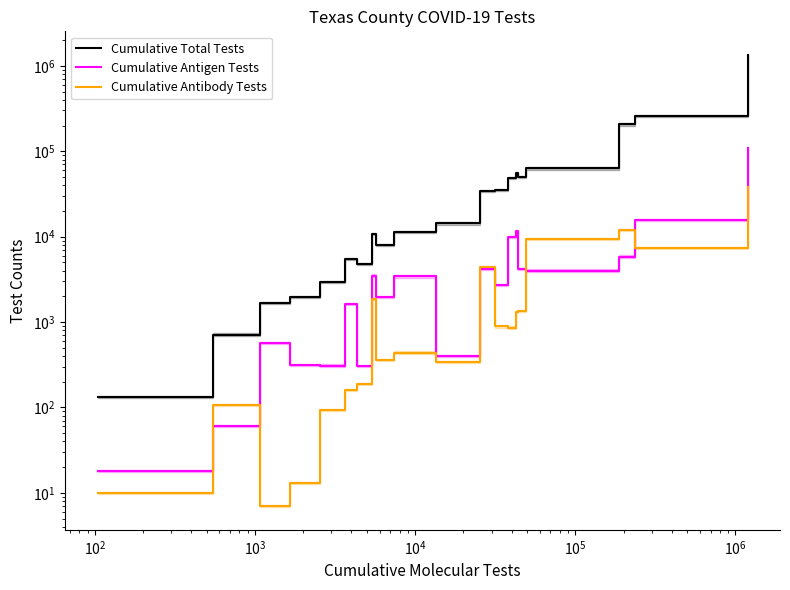

Where is the first local minimum for Cumulative Antibody Tests?

$\mathdefault{10^{2}}$